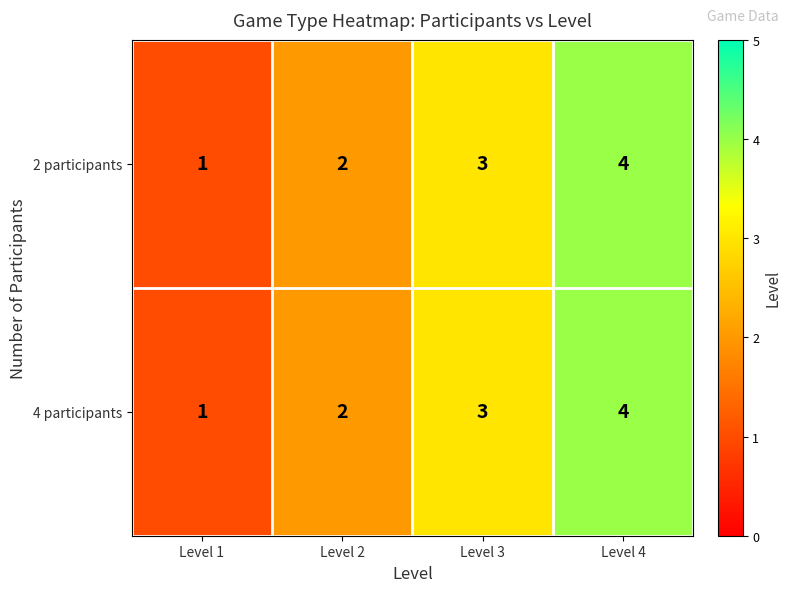

Rank the categories by 2 participants value from lowest to highest.

Level 1, Level 2, Level 3, Level 4